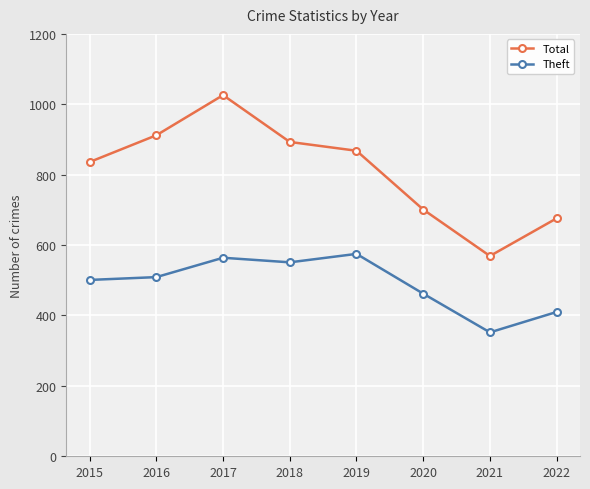

At which category is the sum across all series the highest?

2017